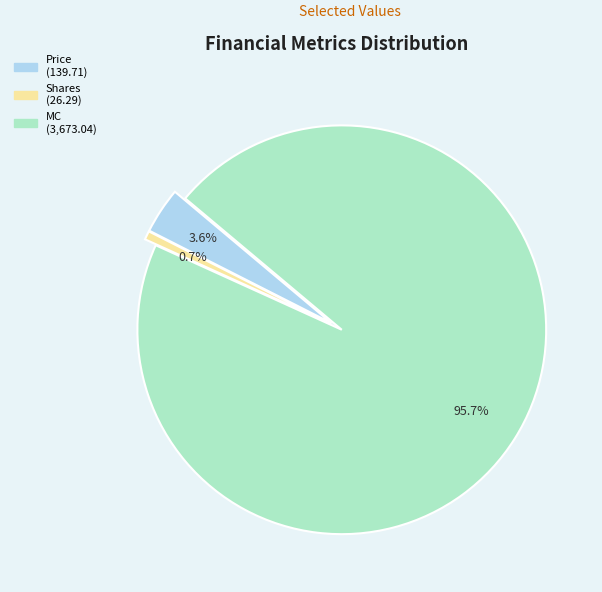

Does Price account for over 50% of the chart?

No